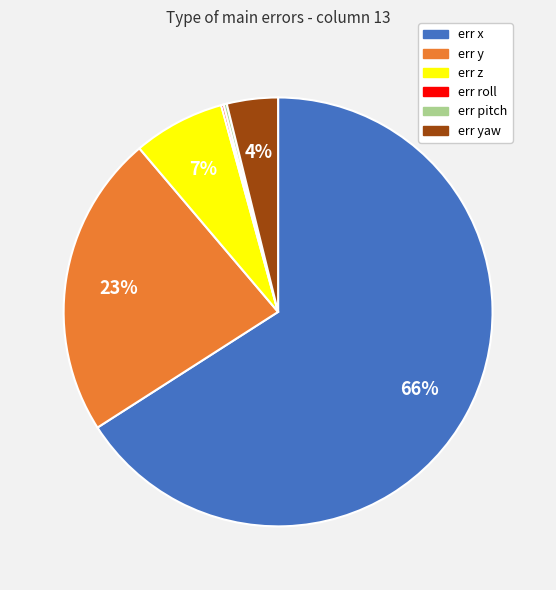

To the nearest percent, what is the combined percentage of err yaw and err z?

11%